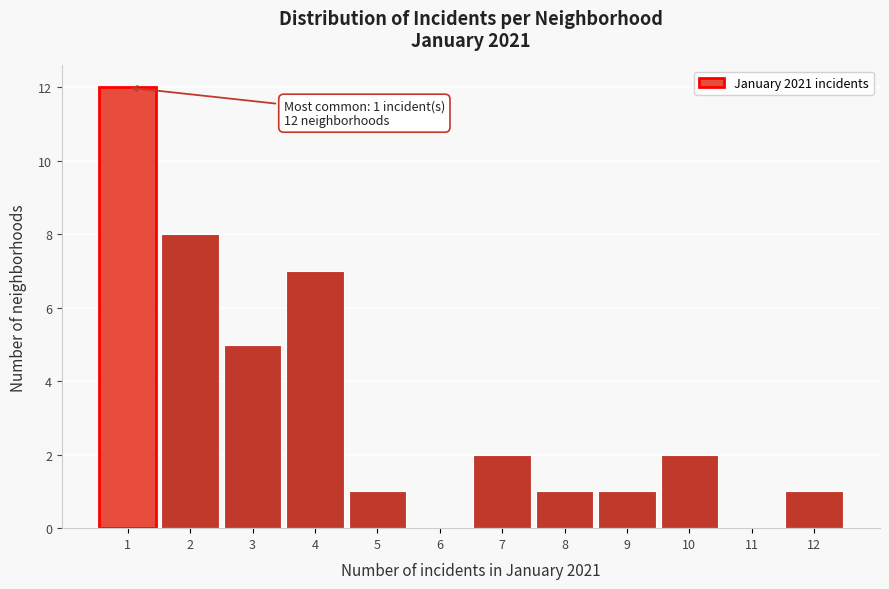

Over which range of the x-axis is the bar tallest?

0.5 to 1.5